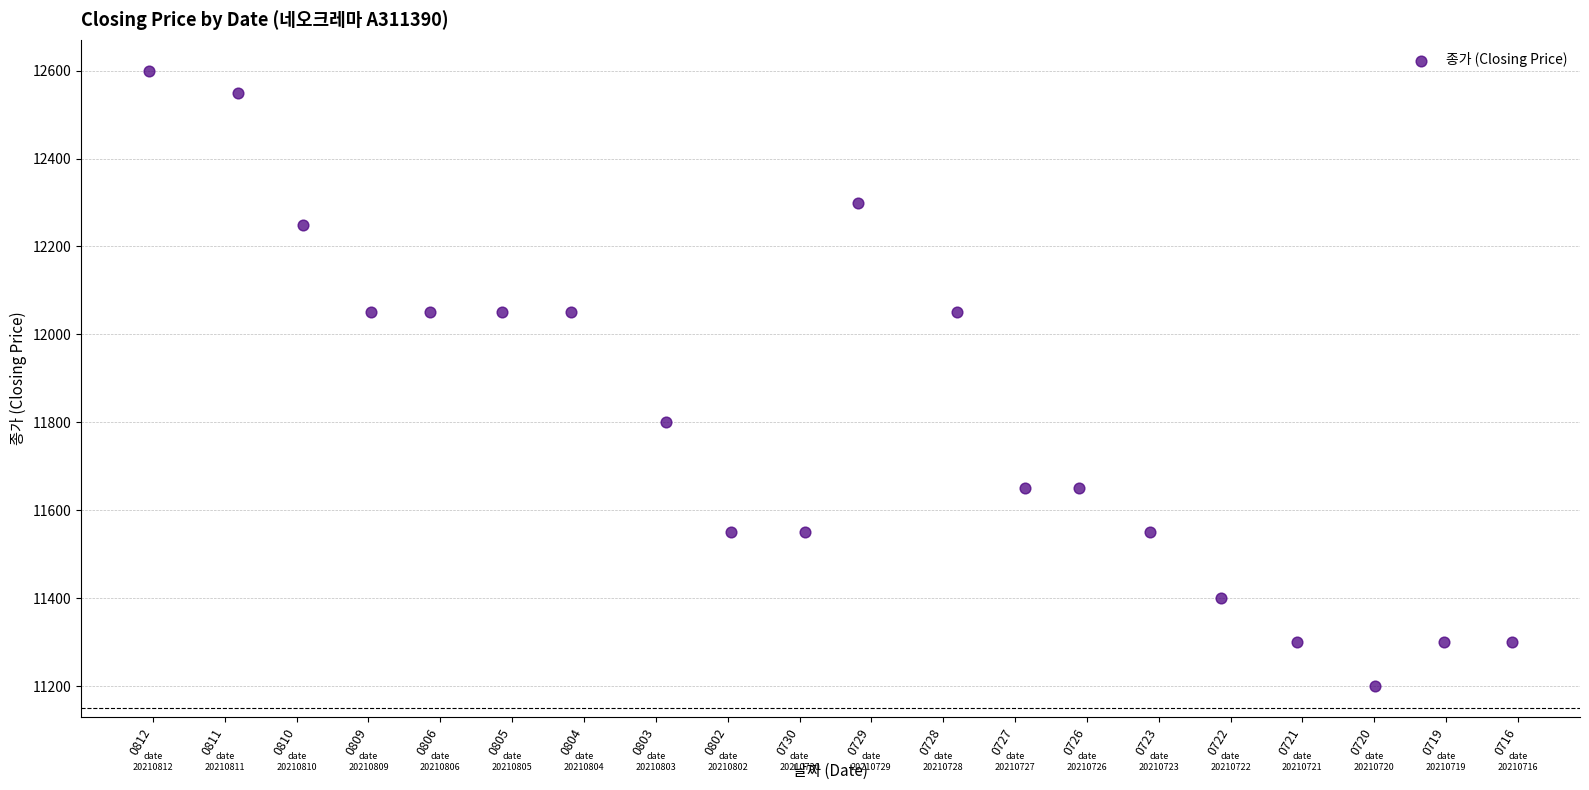

What Y value in the scatter plot is closest to 11900?

11800